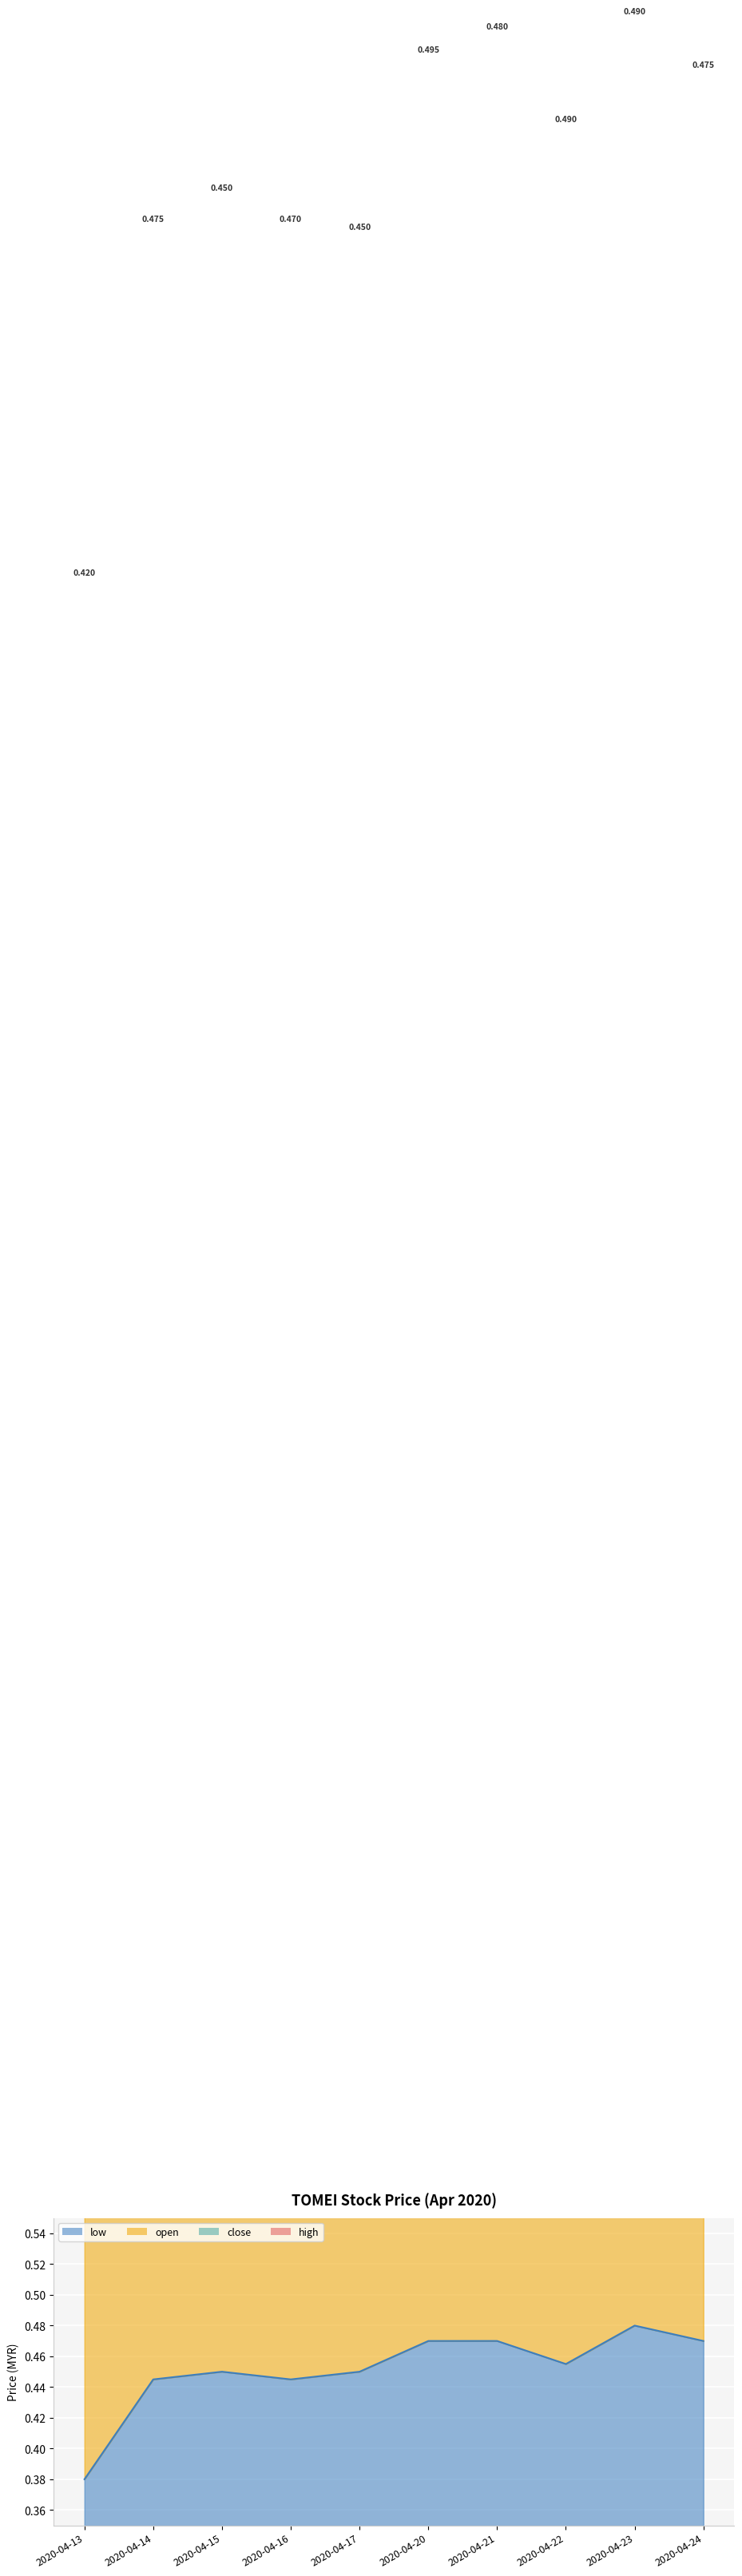

Between 2020-04-17 and 2020-04-21, which is larger?

2020-04-21